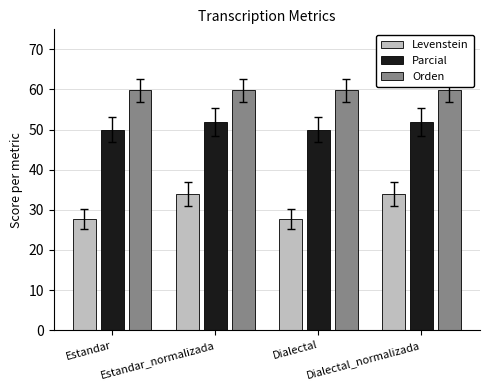

How many bars are there in each group?

3